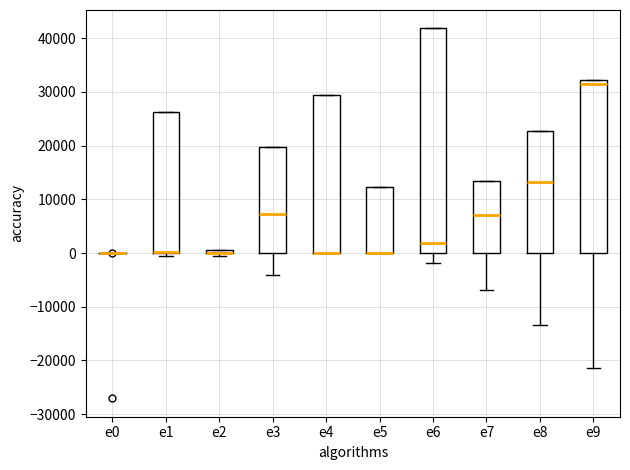

Which box is the tallest, from its lower edge to its upper edge?

e6